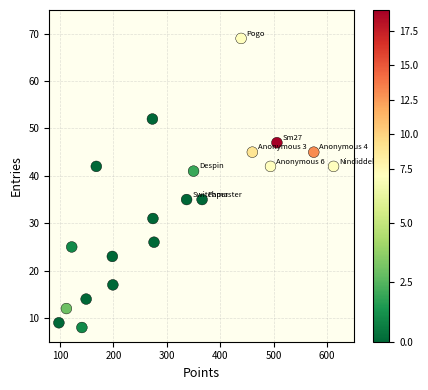

What is the range of X values (max minus min)?

514